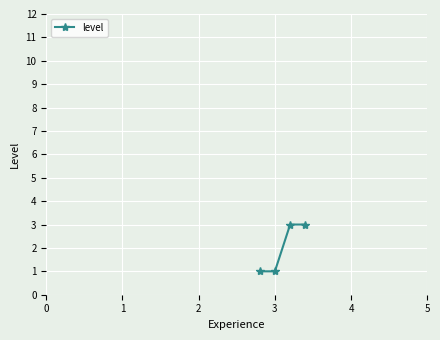

List the labels in order of value, largest first.

2, 3, 0, 1